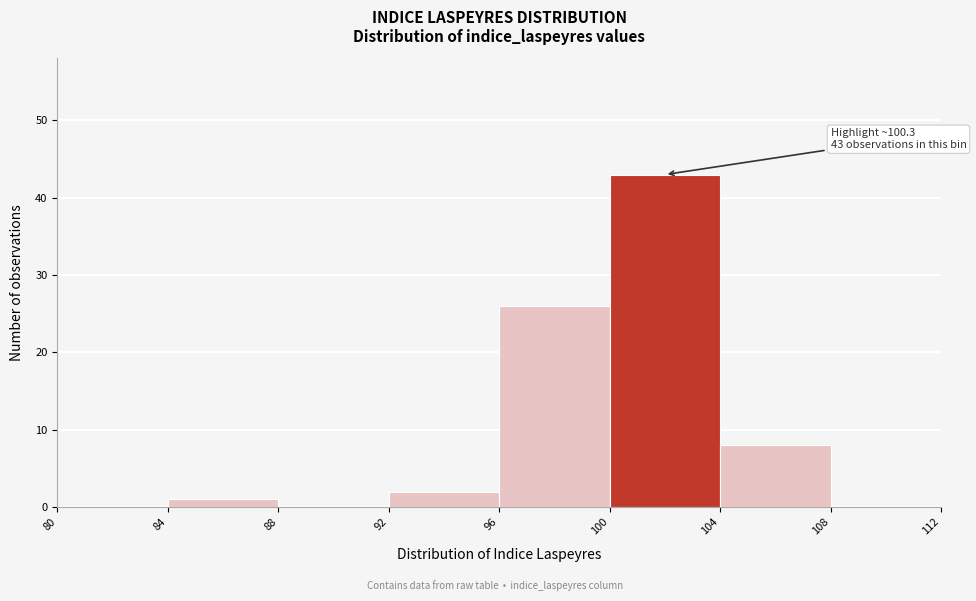

Which range on the x-axis has the tallest bar?

100 to 104